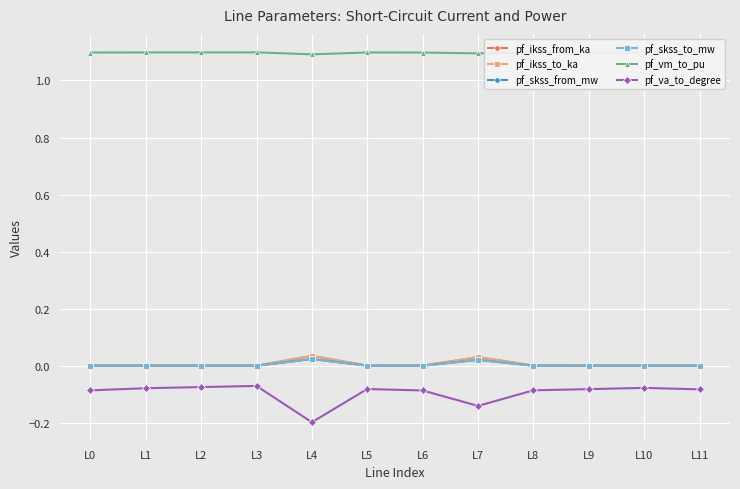

What is the difference between the highest and lowest values at L4?

1.3